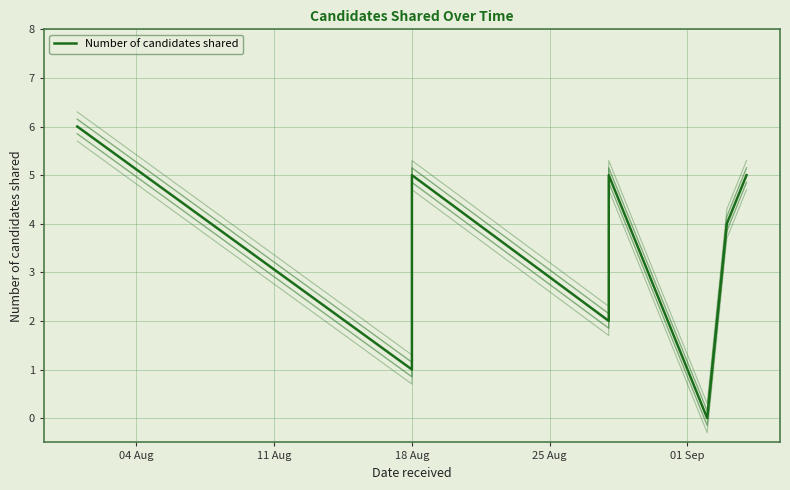

What is the sum of all values?

28